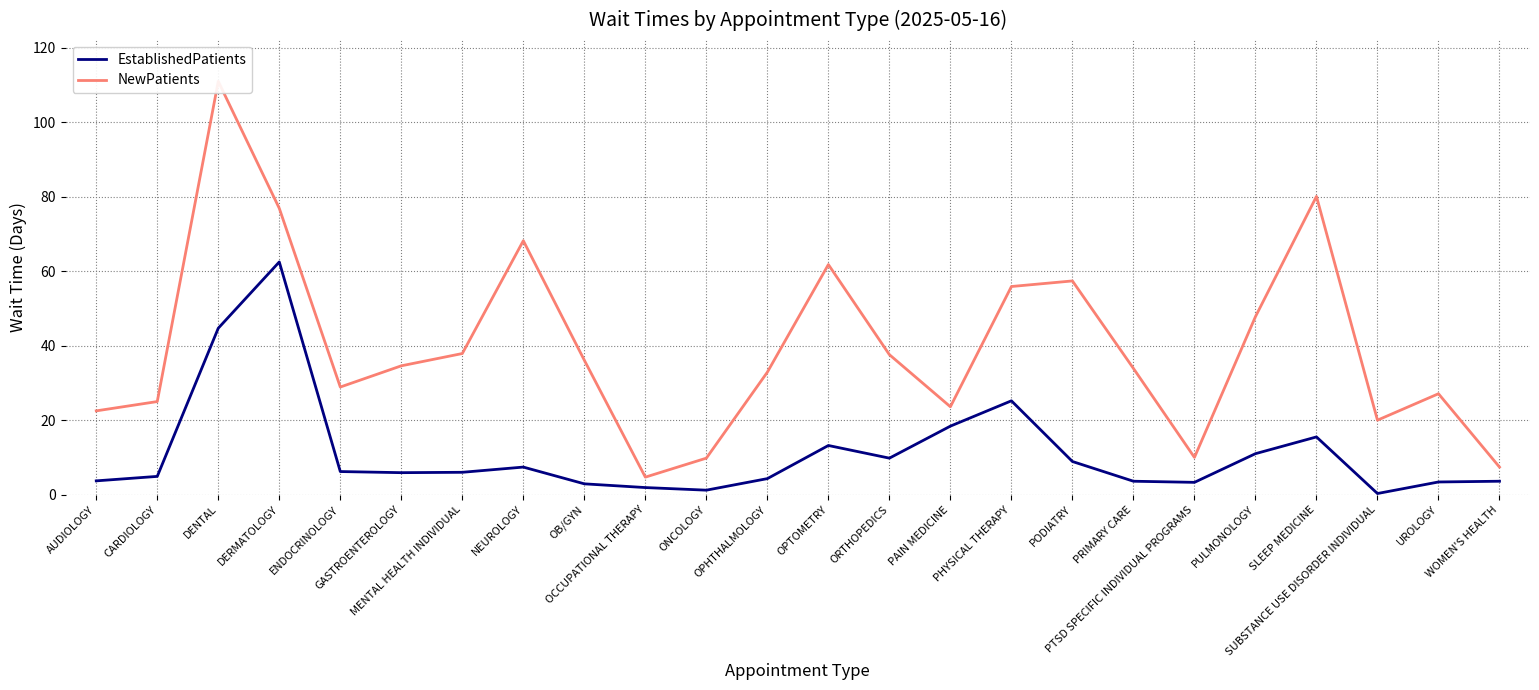

At which category does EstablishedPatients reach its first local peak?

DERMATOLOGY